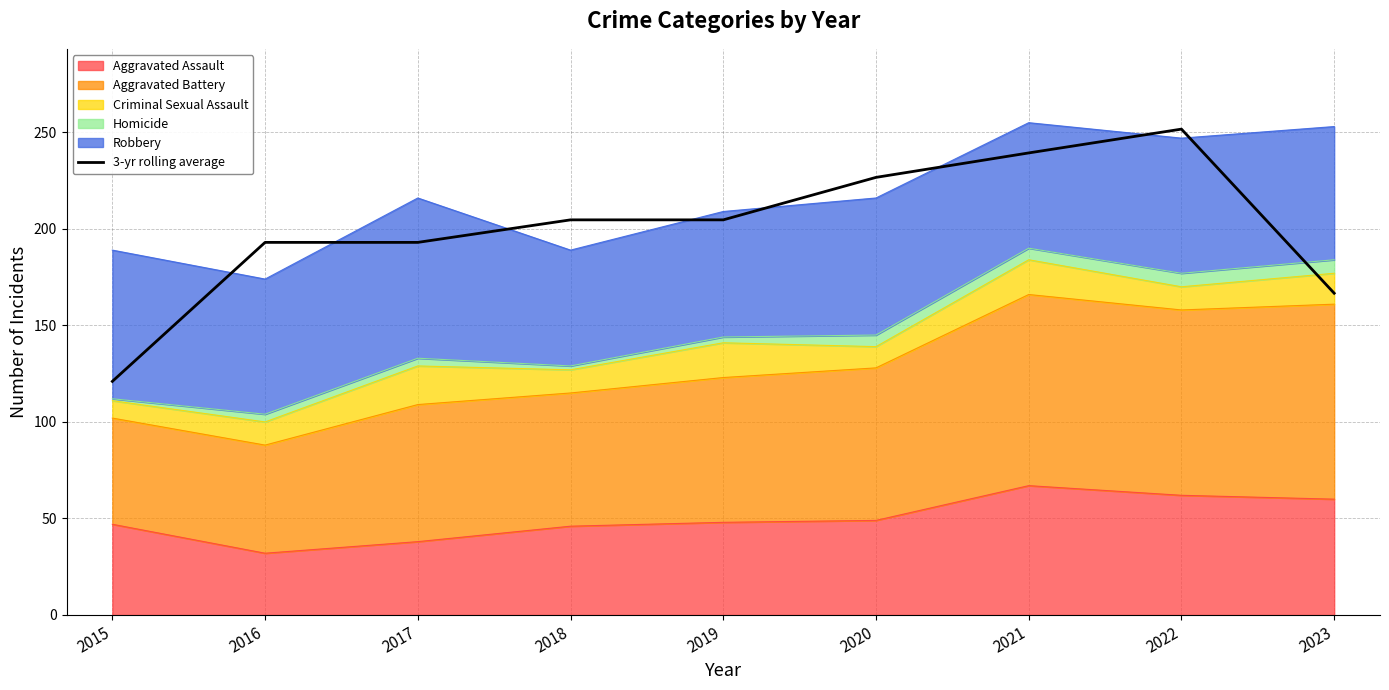

Reading right to left, list all the values displayed in this chart.

2023=166.7	2022=251.7	2021=239.3	2020=226.7	2019=204.7	2018=204.7	2017=193.0	2016=193.0	2015=121.0